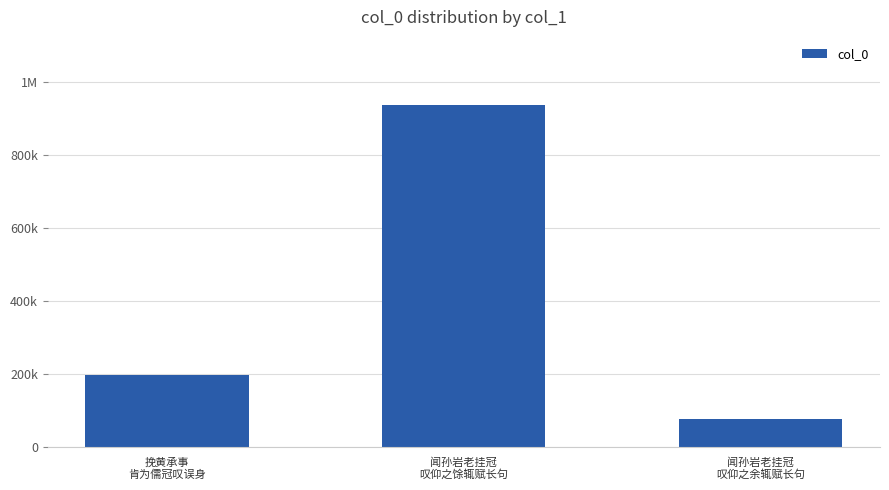

At which category does the chart reach its peak across all series?

闻孙岩老挂冠
叹仰之馀辄赋长句